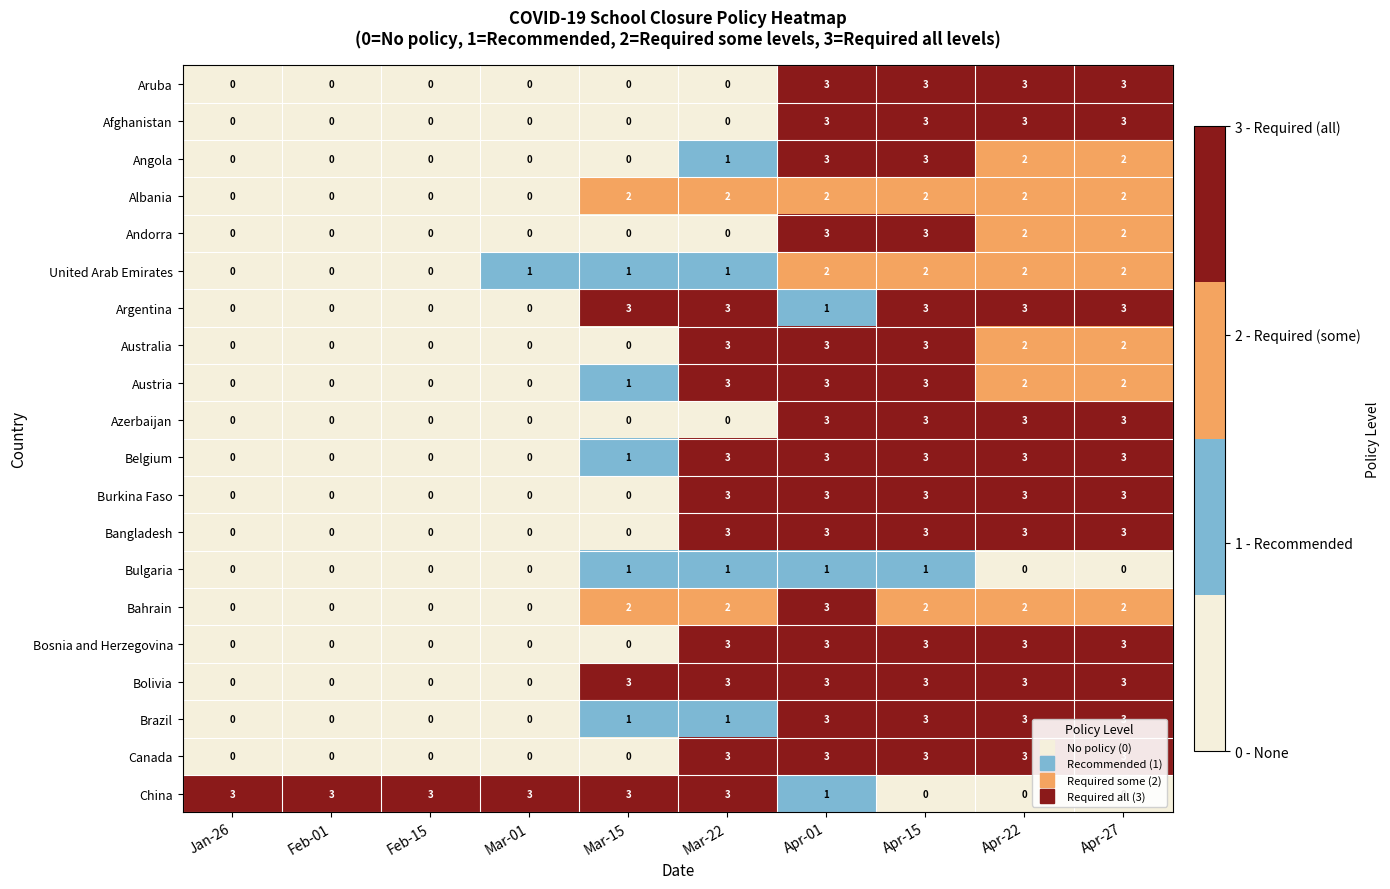

What is the total value across all series at Feb-01?

3